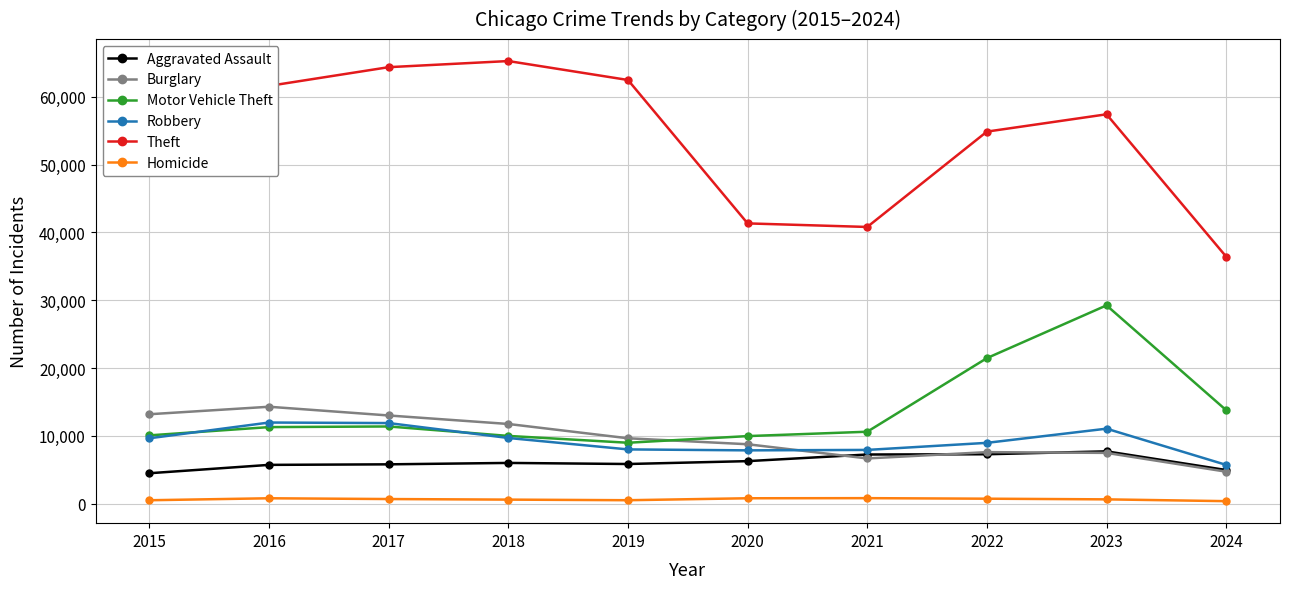

Which series has the largest total across all categories?

Theft